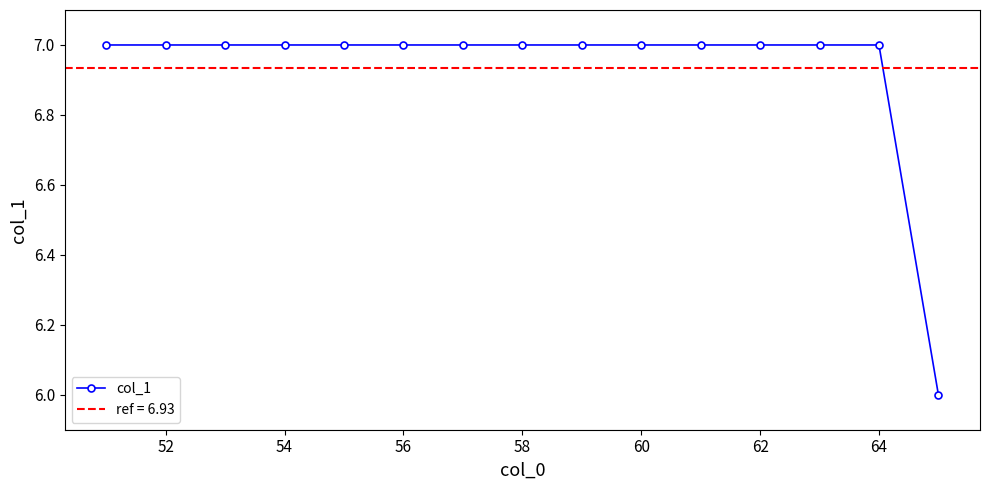

The value of col_1 at 60 is 7. True or false?

True